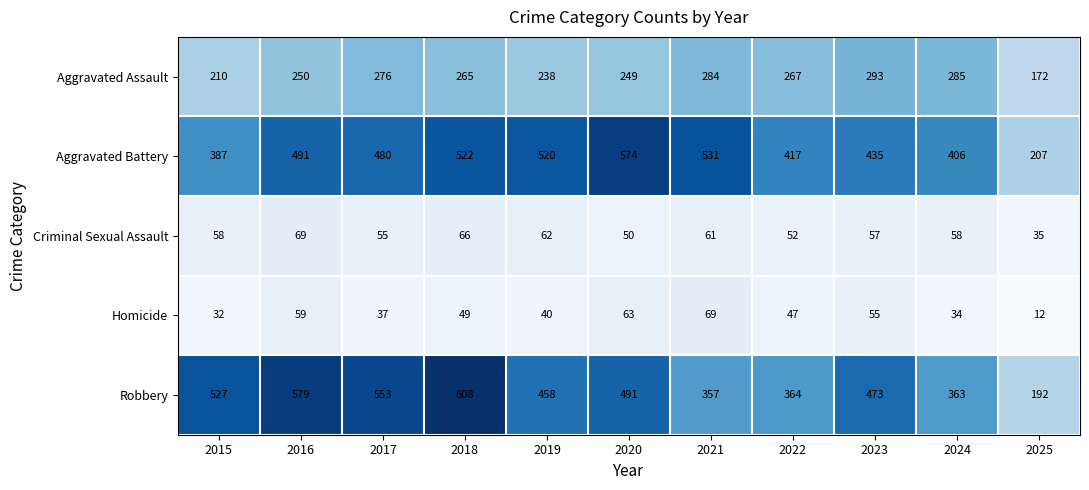

True or false: Homicide has a value of 49 at 2018.

True